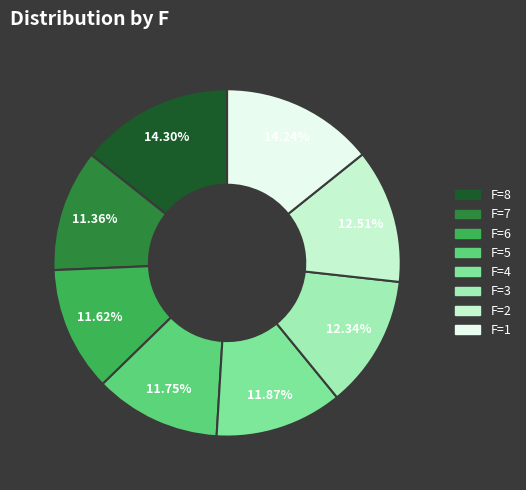

Does any single category account for the majority?

No